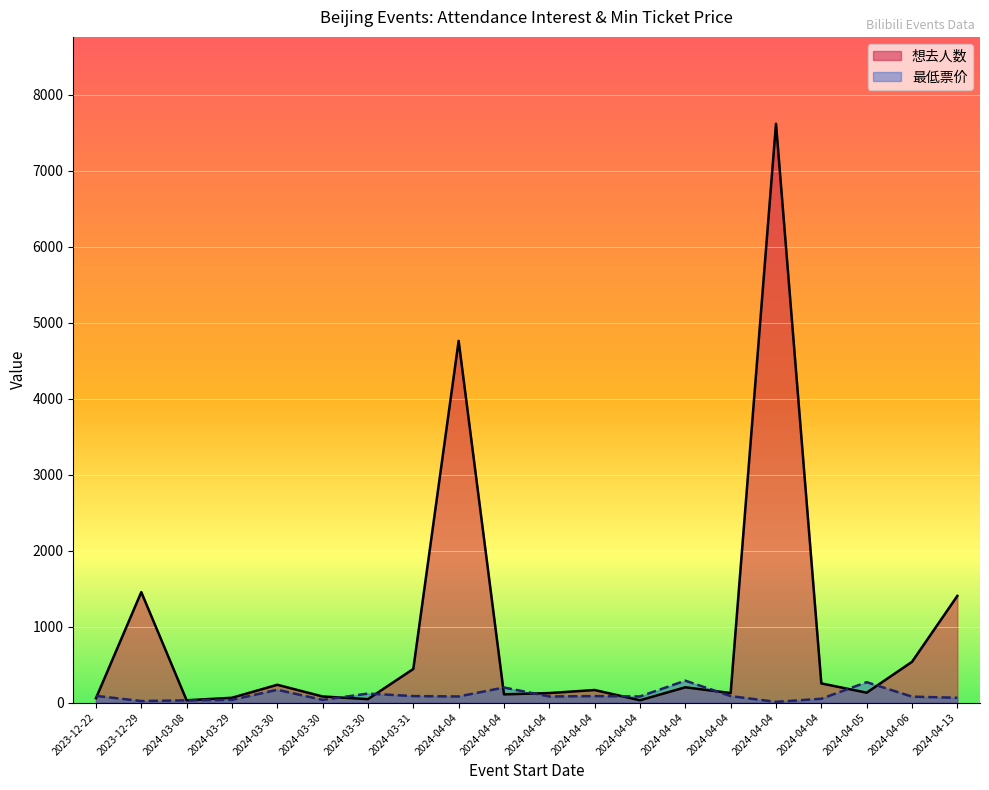

What is the spread (max minus min) of values at 2024-04-04?

4679.0